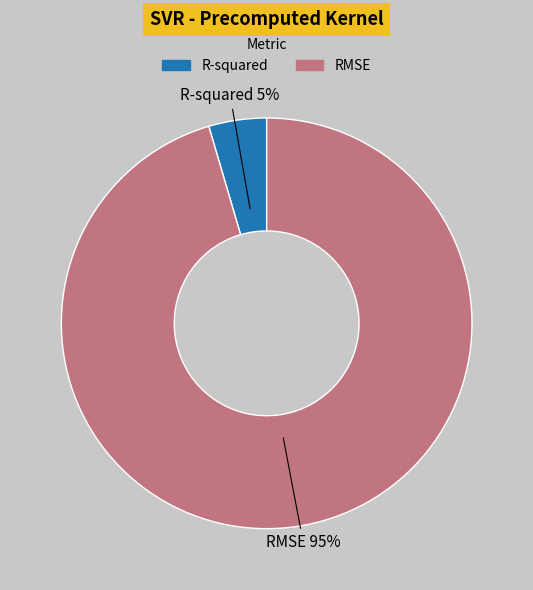

Which category has the smallest portion of the pie?

R-squared